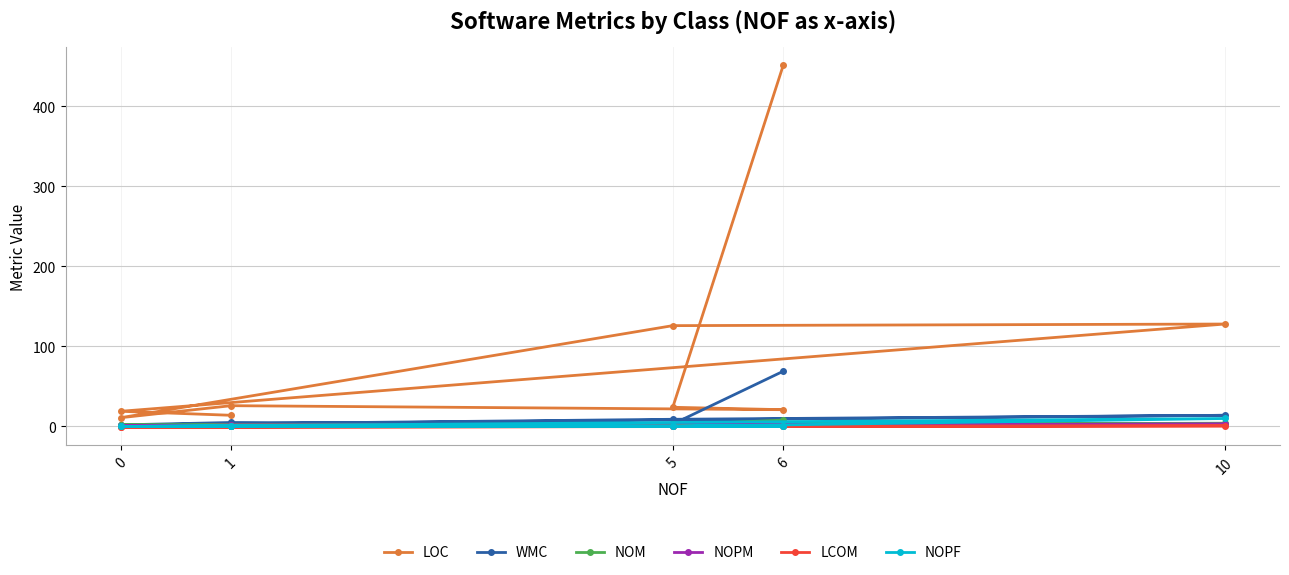

Which category has the lowest value in the NOPM series?

5